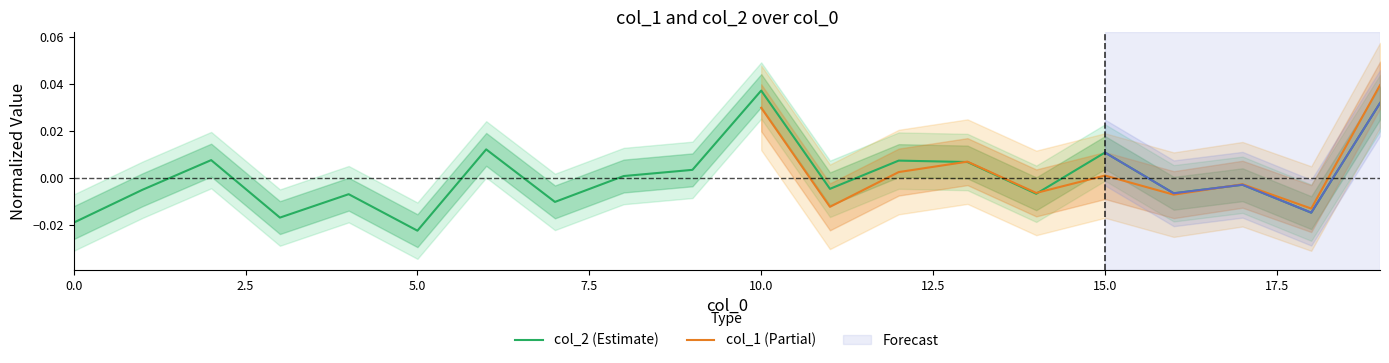

At which label does the data first exceed 0?

2